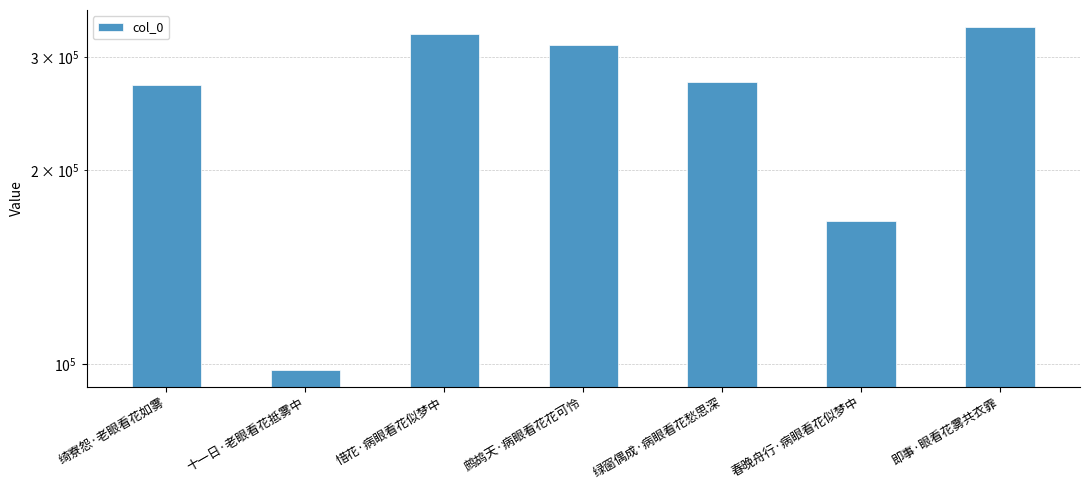

List the labels in order of value, largest first.

即事·眼看花雾共衣霏, 惜花·病眼看花似梦中, 鹧鸪天·病眼看花花可怜, 绿窗偶成·病眼看花愁思深, 绮寮怨·老眼看花如雾, 春晚舟行·病眼看花似梦中, 十一日·老眼看花抵雾中